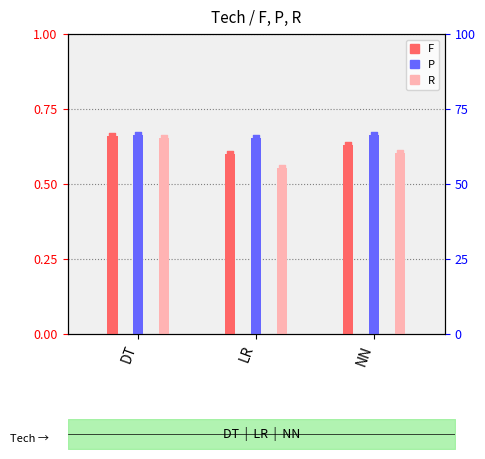

At which category is the sum across all series the highest?

DT